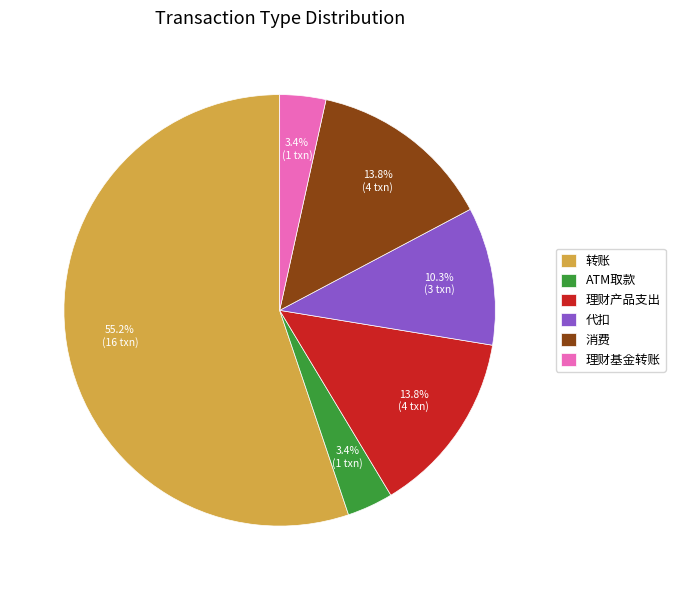

Count the number of slices in the pie.

6